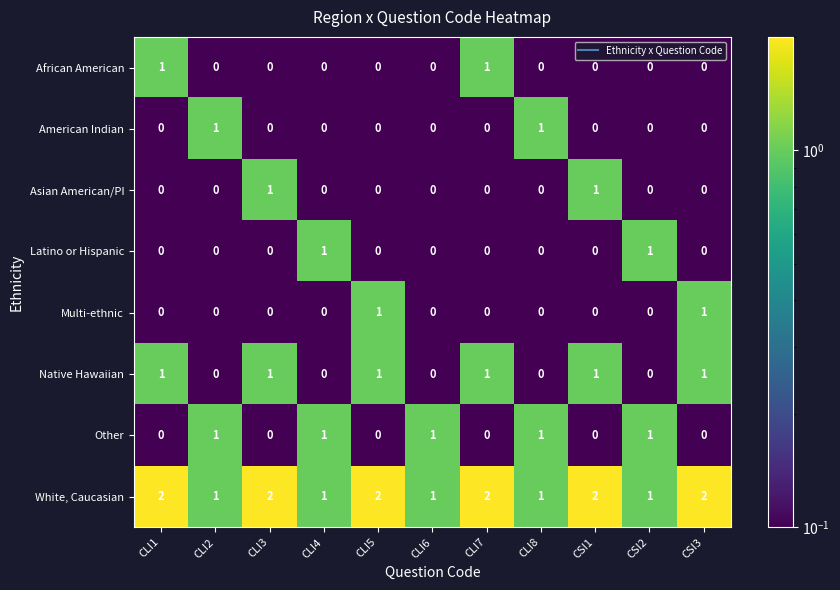

What is the total value across all series at CLI8?

3